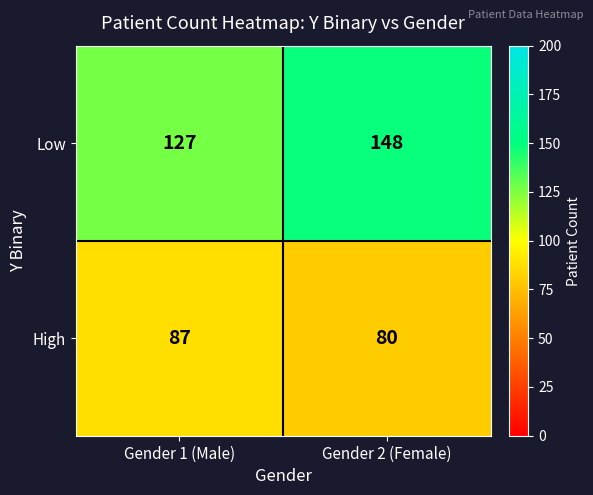

True or false: Low has a value of 127 at Gender 1 (Male).

True